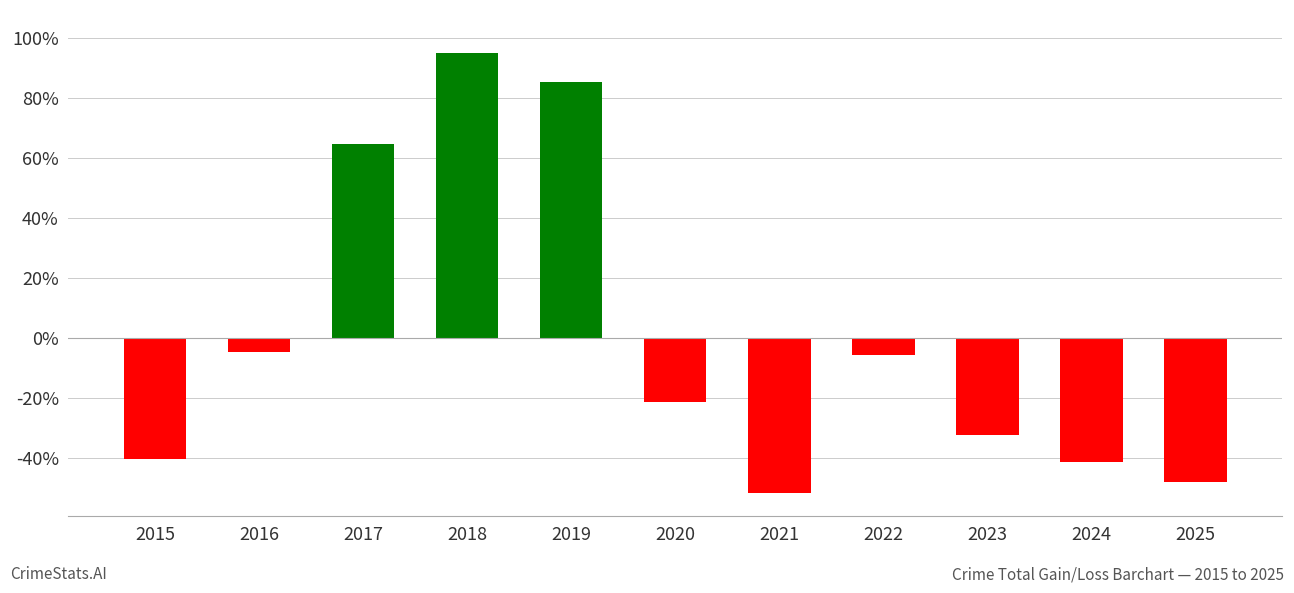

Reading left to right, list all the values displayed in this chart.

-40.2	-4.6	64.7	95.2	85.3	-21.2	-51.7	-5.8	-32.3	-41.4	-48.1